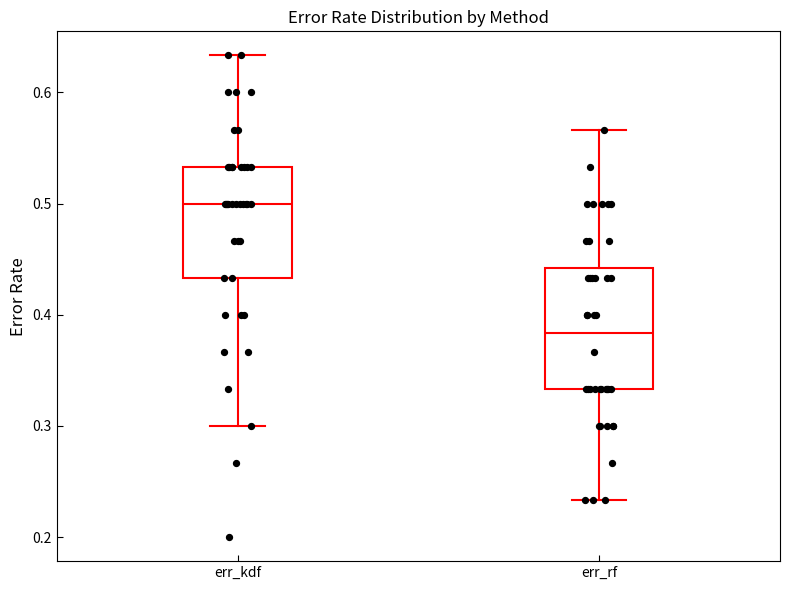

Where does the upper whisker of the box for err_rf end on the y-axis? The values are not printed on the chart, so give them approximately, as read against the axis.

0.57